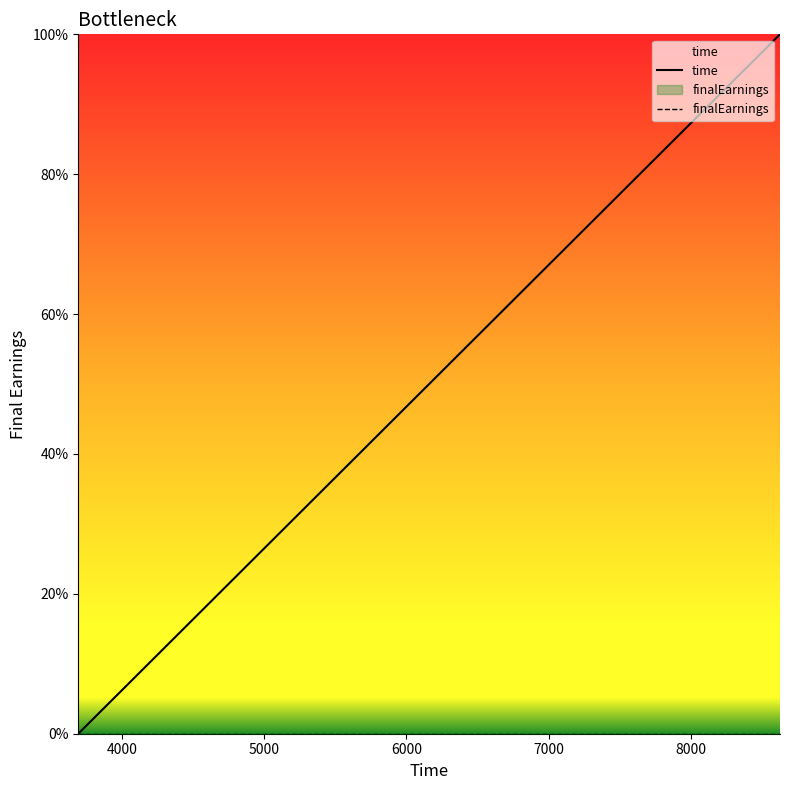

How many series are shown in this chart?

2